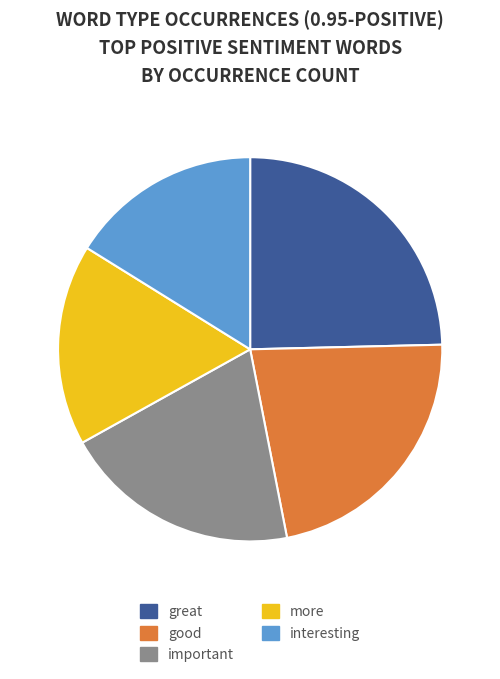

Does great account for over 50% of the chart?

No